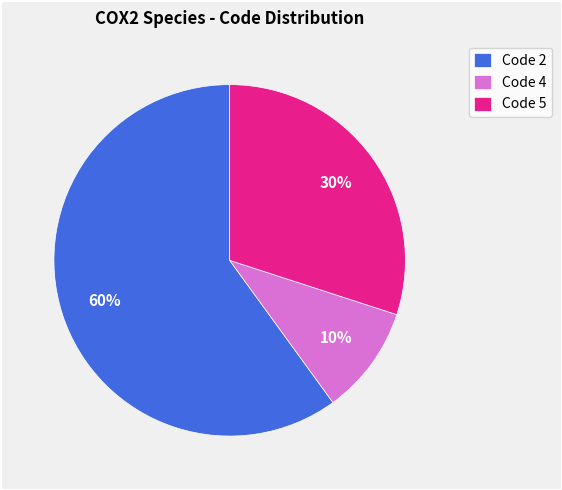

Is it true that Code 2 is 68% of the pie?

False